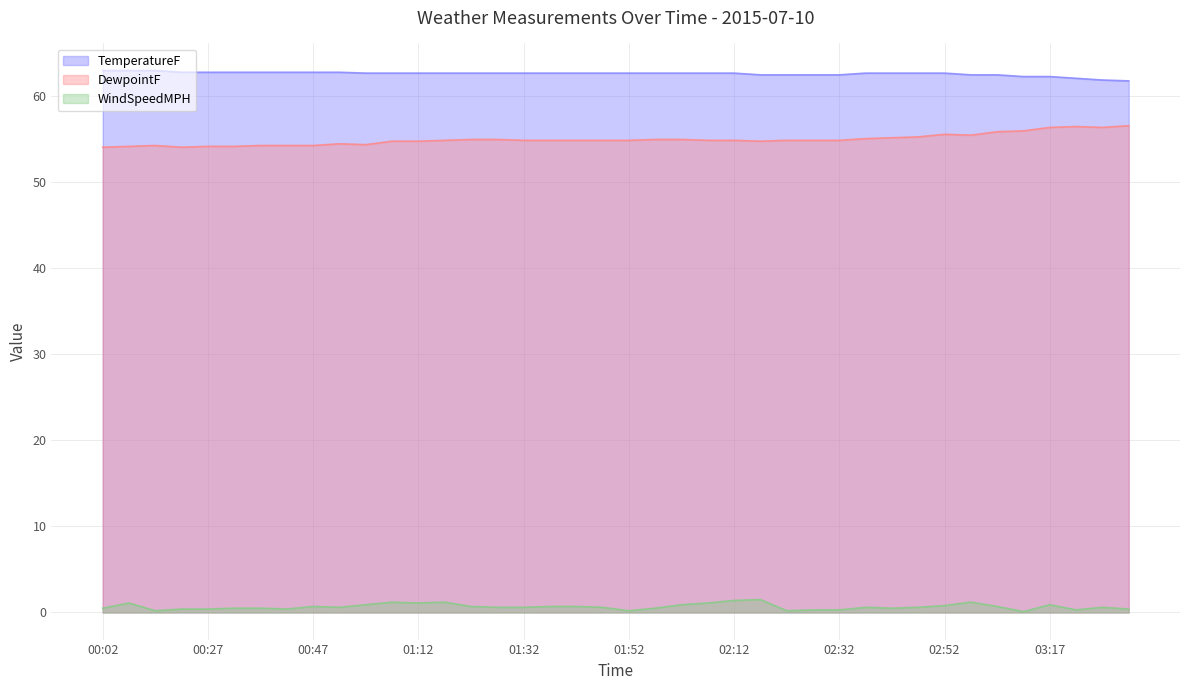

What is the difference between the second highest and second lowest values in the WindSpeedMPH series?

1.2